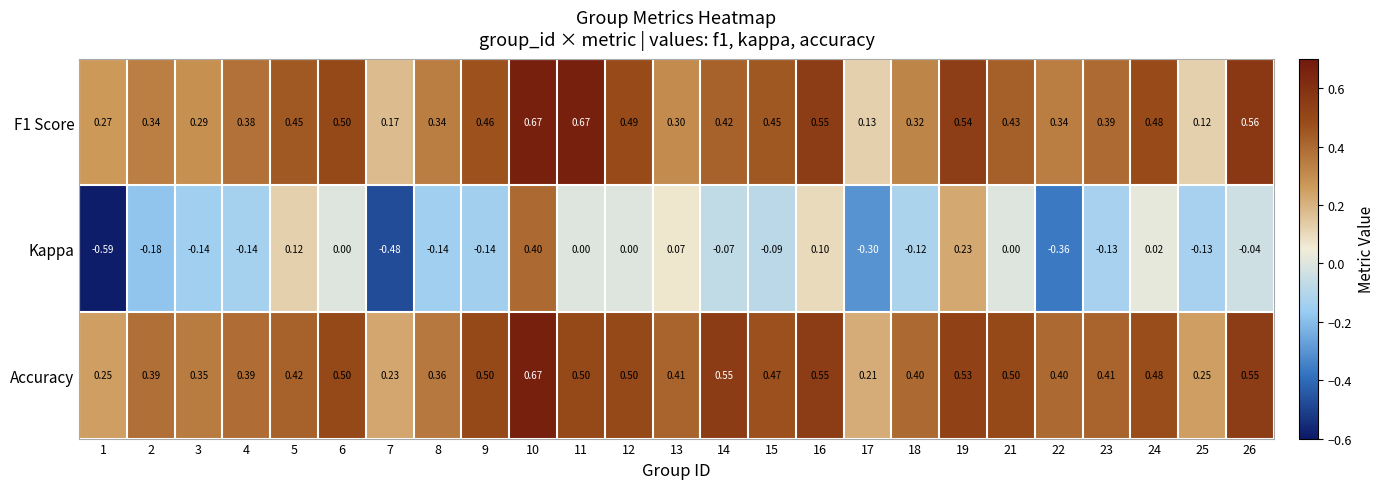

Which series has the largest range (max minus min)?

Kappa